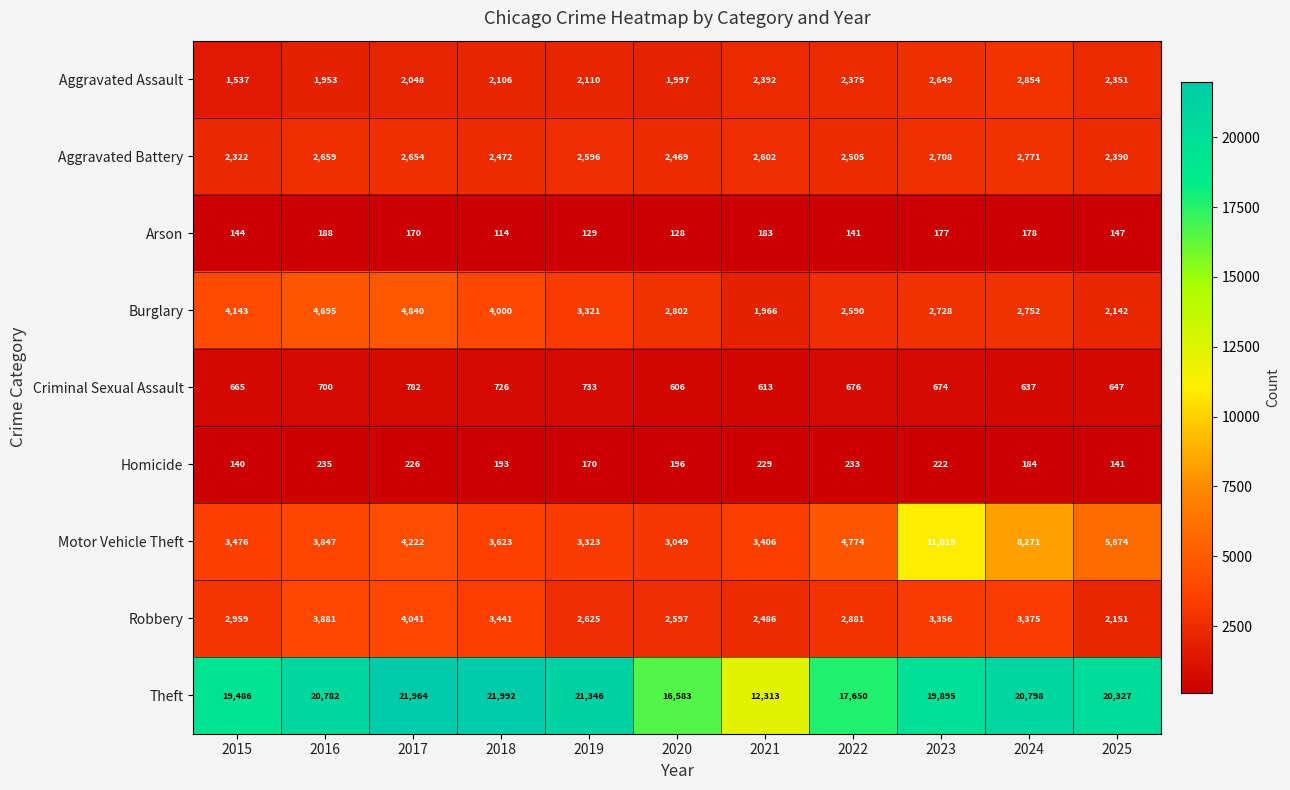

What is the difference between the second highest and second lowest values in the Arson series?

55